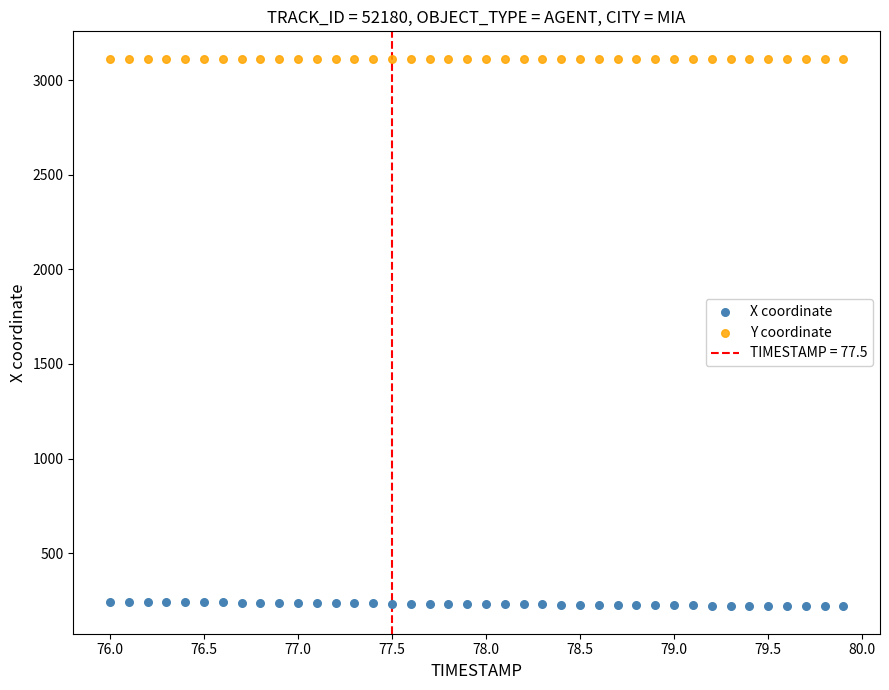

Across all data points, what is the range of Y values (max minus min)?

2894.9